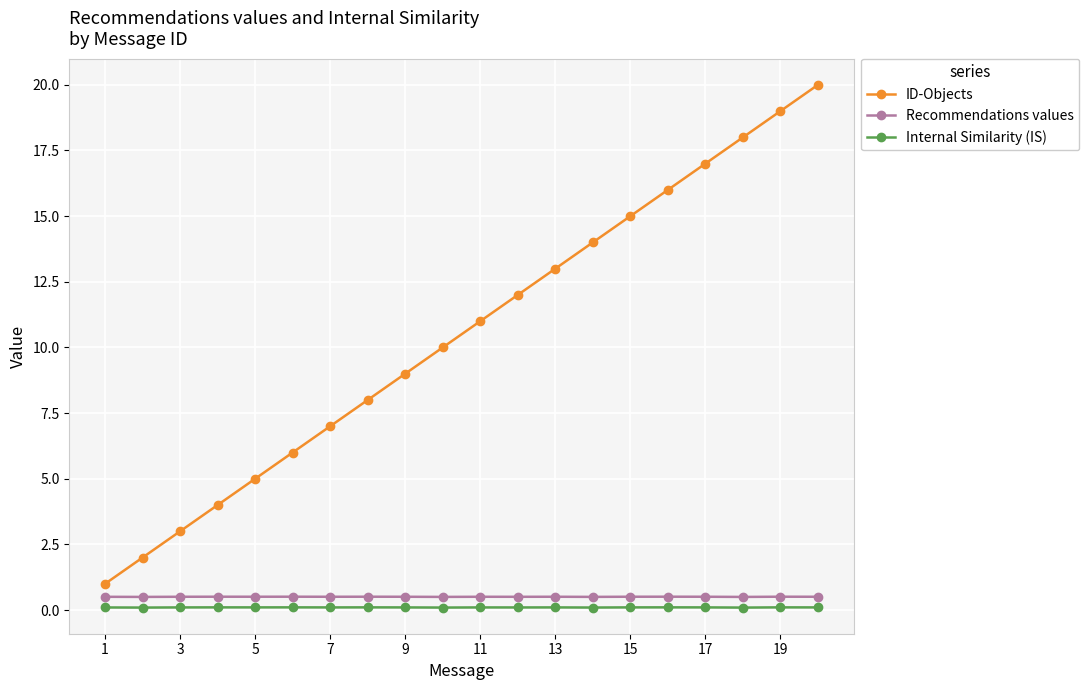

True or false: Internal Similarity (IS) and Recommendations values cross at least once.

False